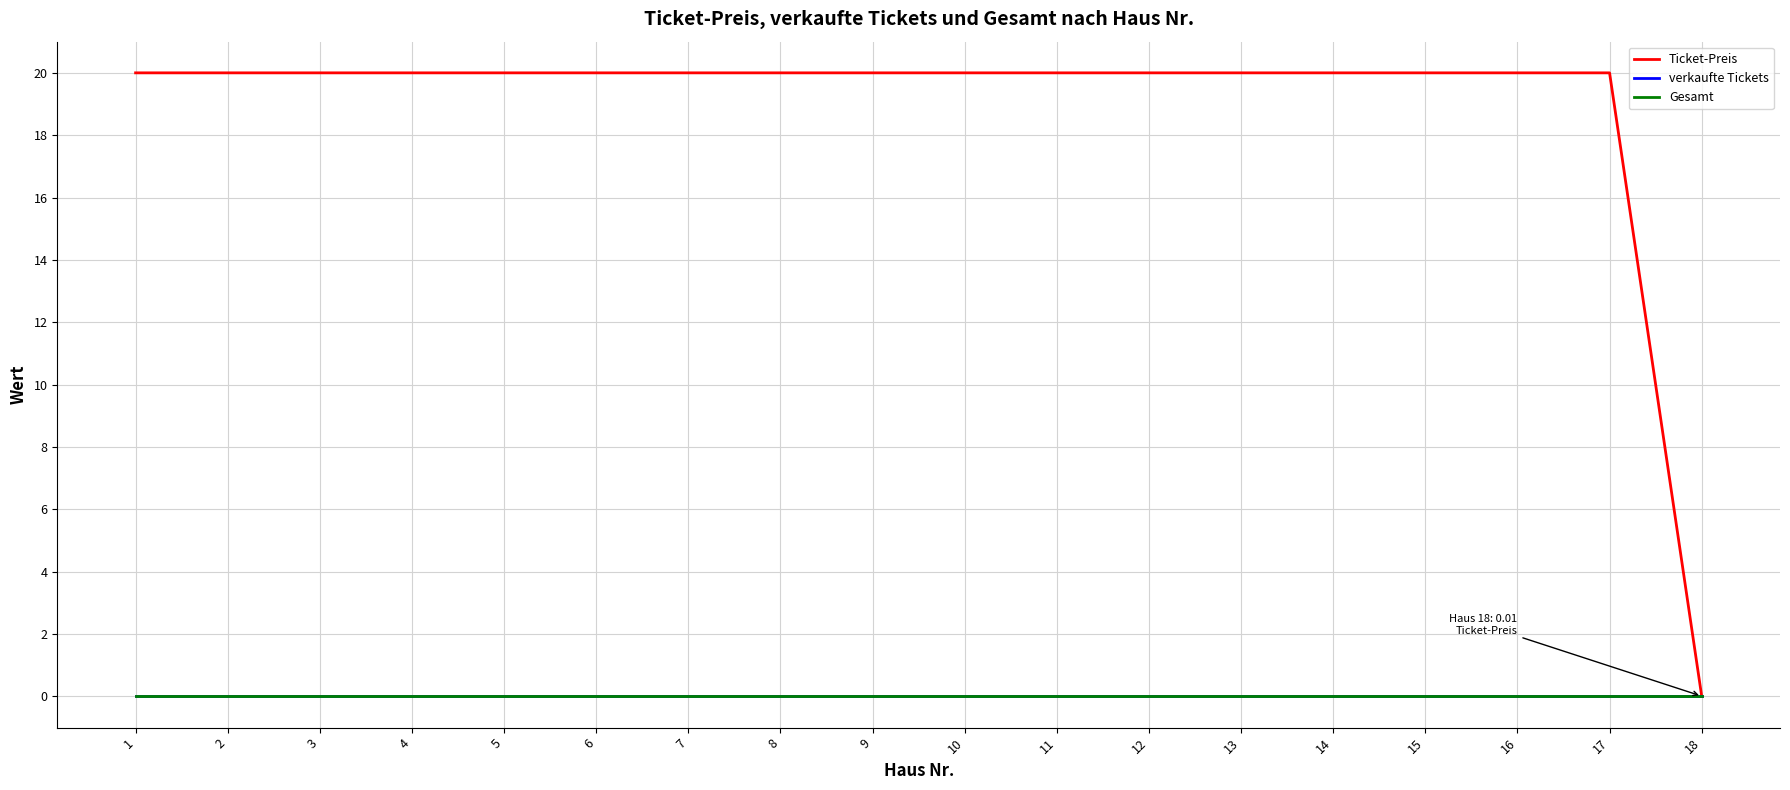

Does the chart display data point markers on the line(s)?

No